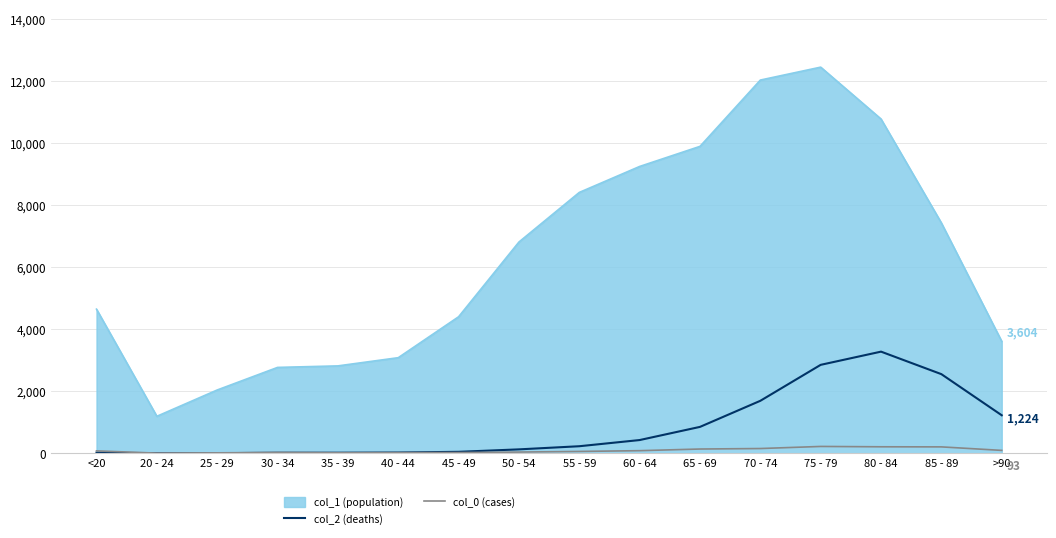

True or false: col_1 (population) and col_2 (deaths) cross at least once.

False